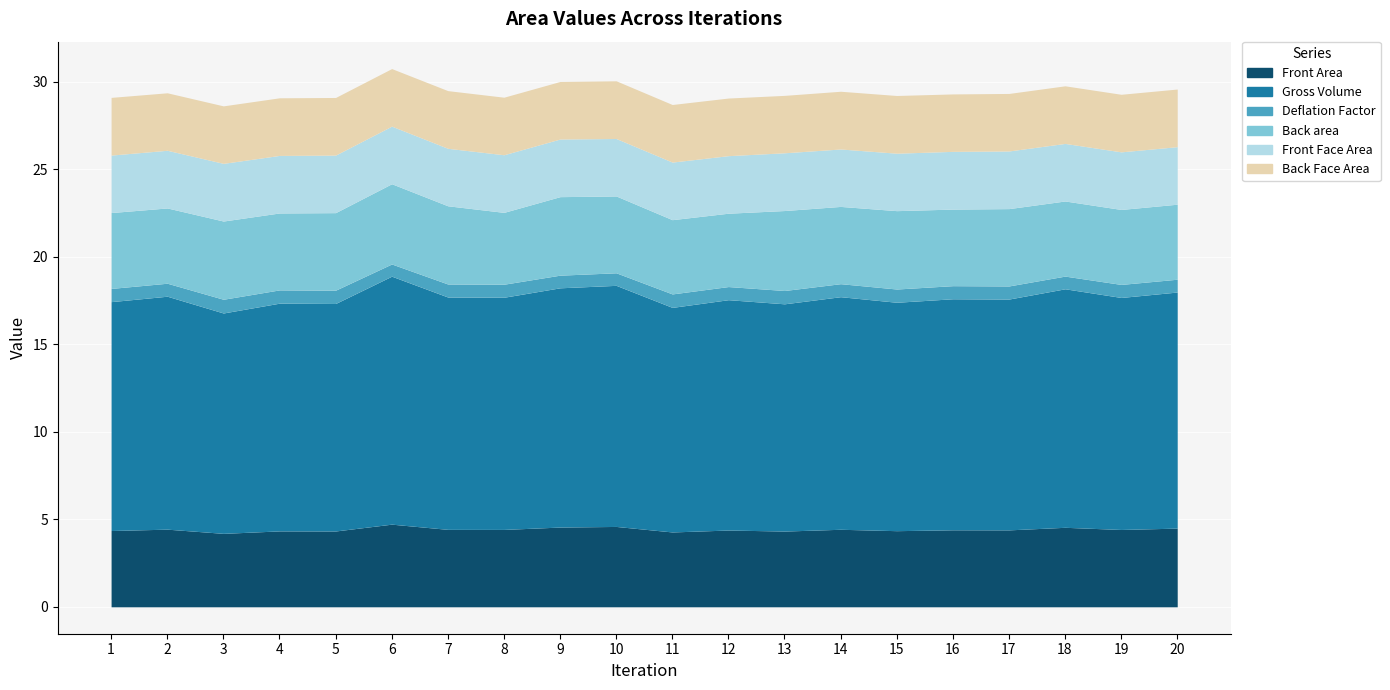

After their last crossing, which series has the higher values: Front Area or Back area?

Front Area